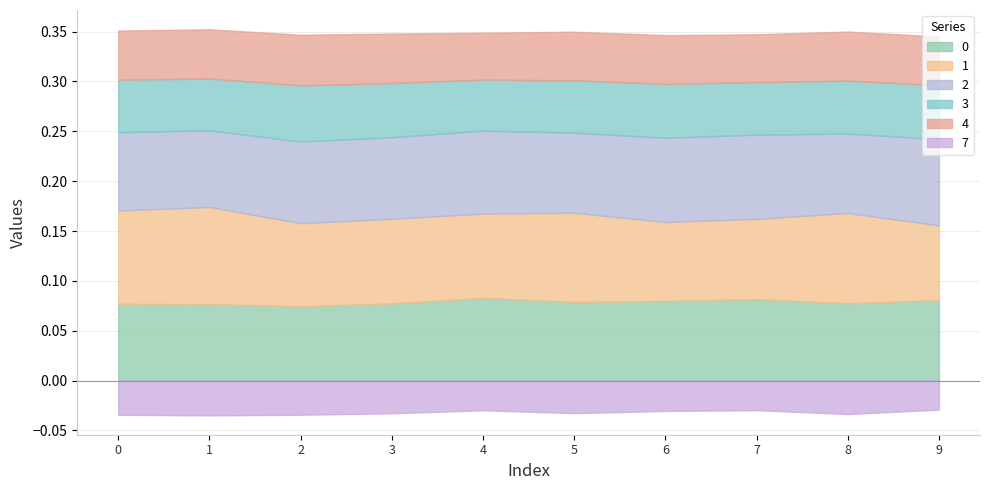

True or false: 0 and 2 cross at least once.

False